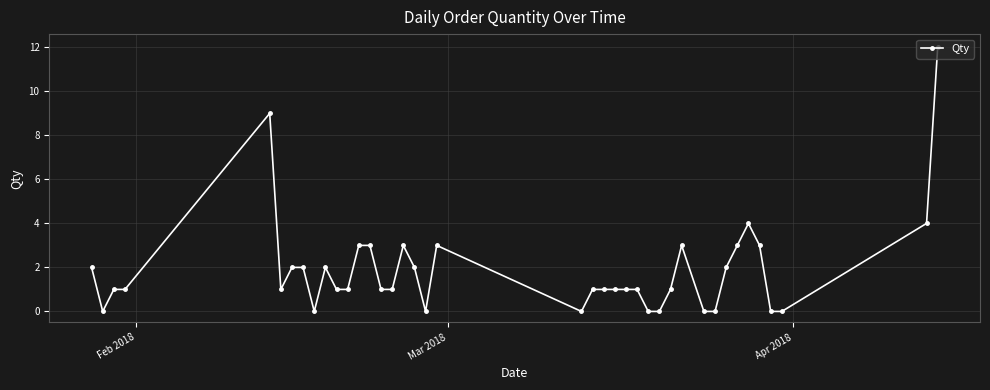

Is this an area chart (filled region under the line)?

No